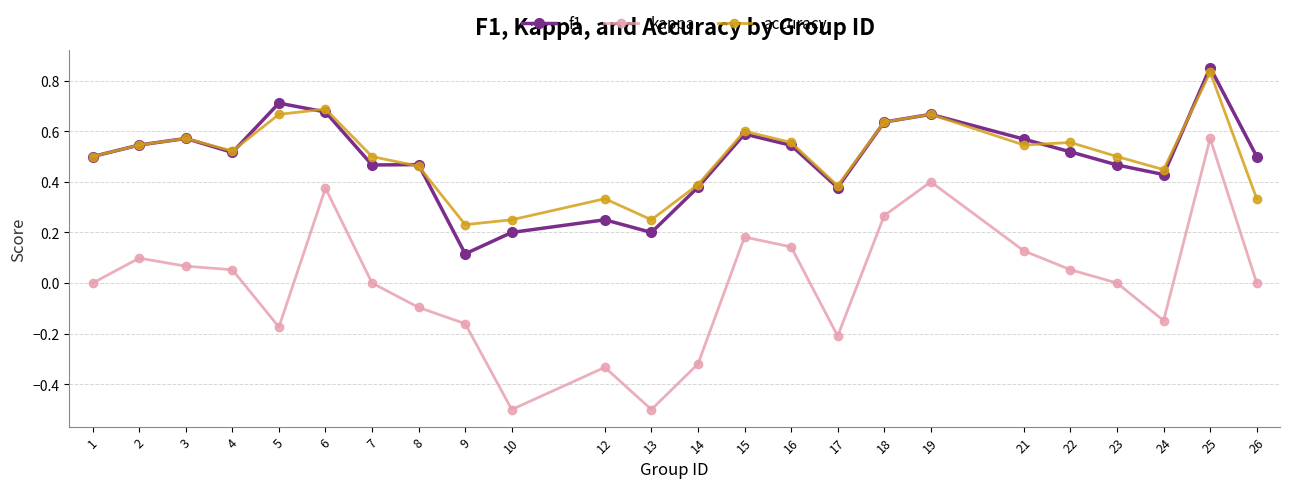

What is the value of the kappa point at the 12th from the left?

-0.5